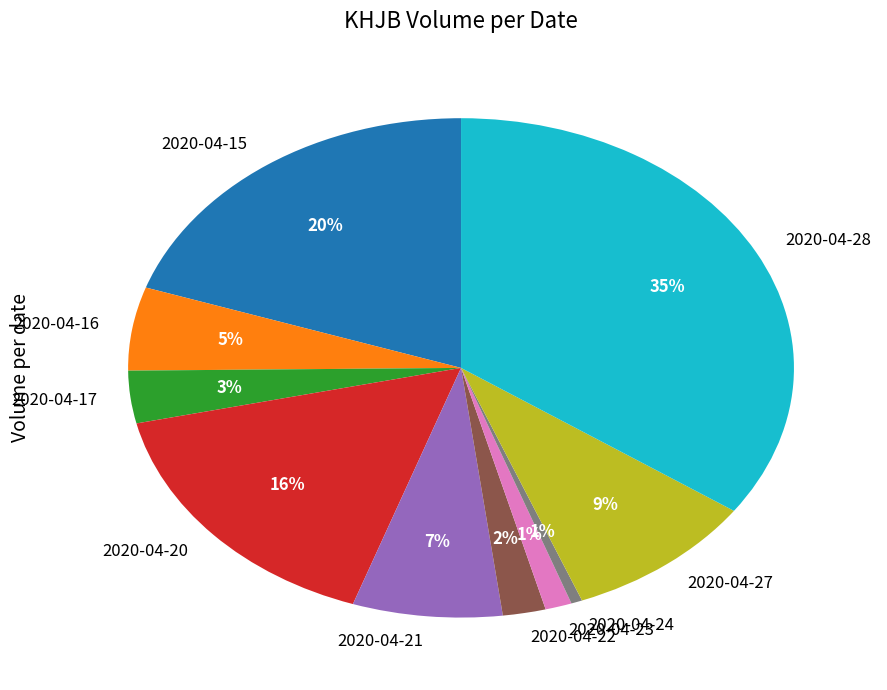

To the nearest percent, what is the difference between the 2020-04-20 and 2020-04-23 slice percentages?

15%